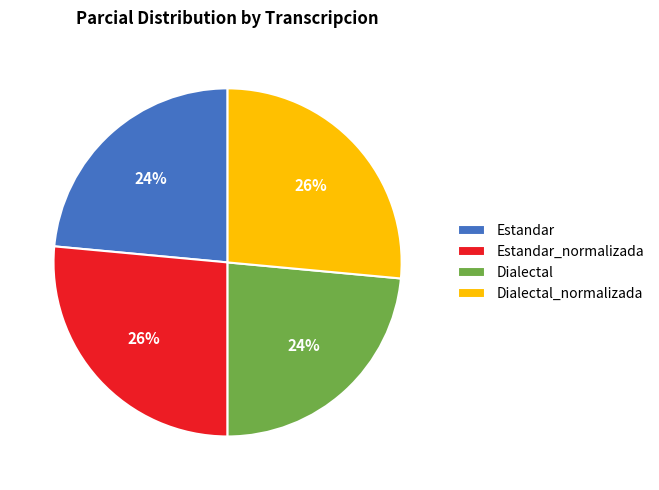

The Dialectal slice represents 17% of the pie. True or false?

False